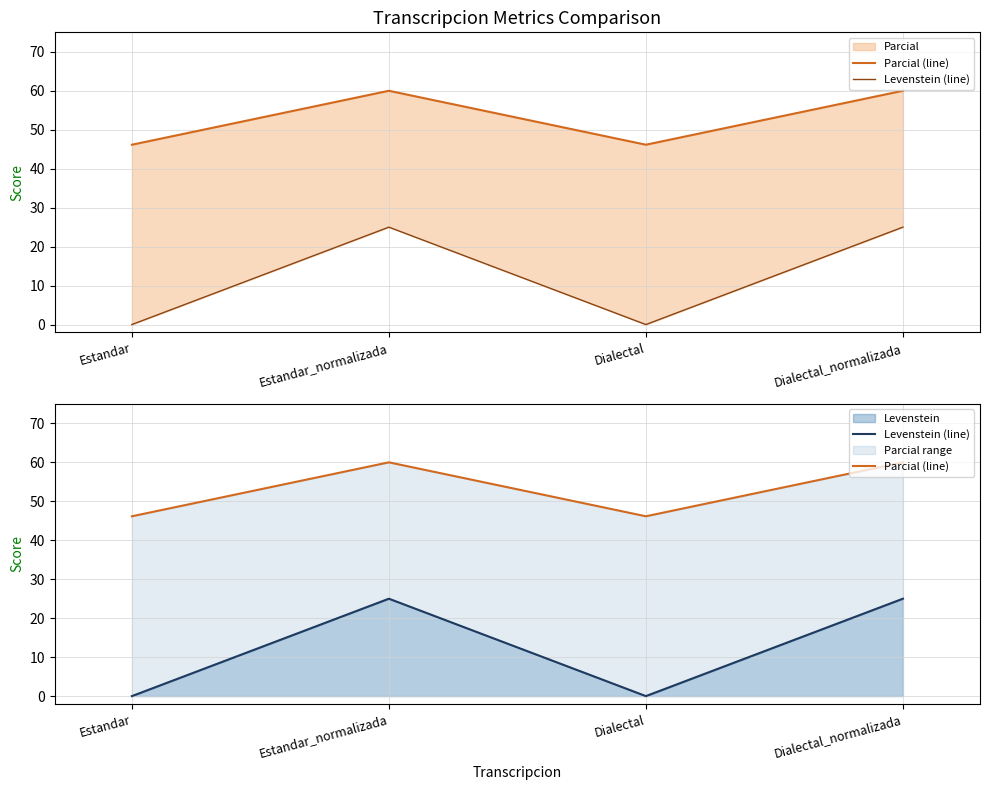

In Levenstein (line), how many points are lower than both neighbors (excluding endpoints)?

1